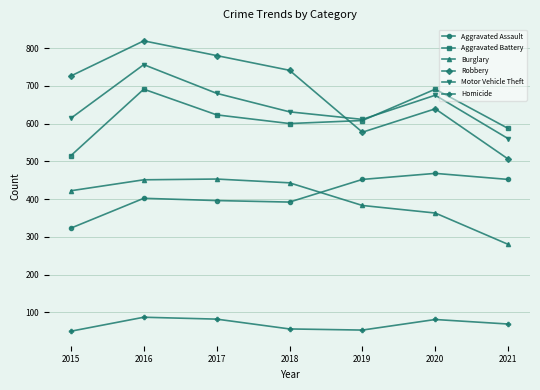

What is the average value of the Aggravated Battery series?

616